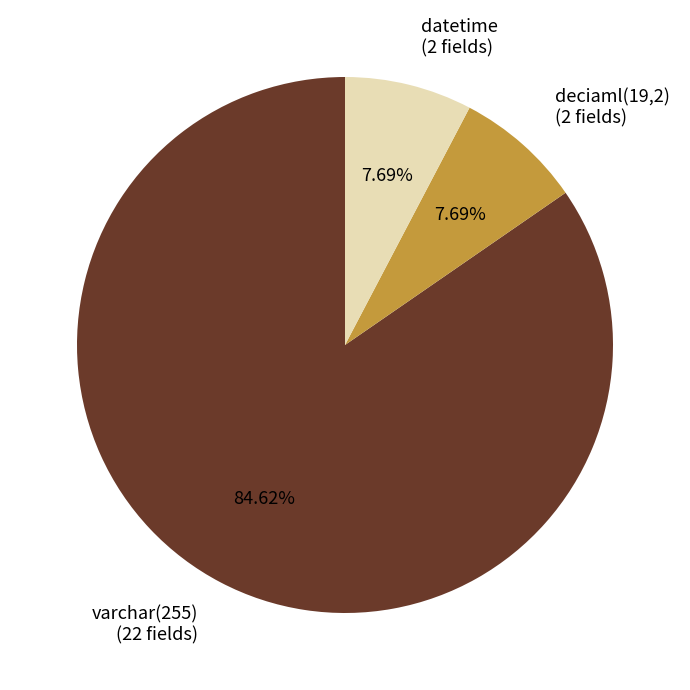

Which slice represents more than half of the pie?

varchar(255) (22 fields)